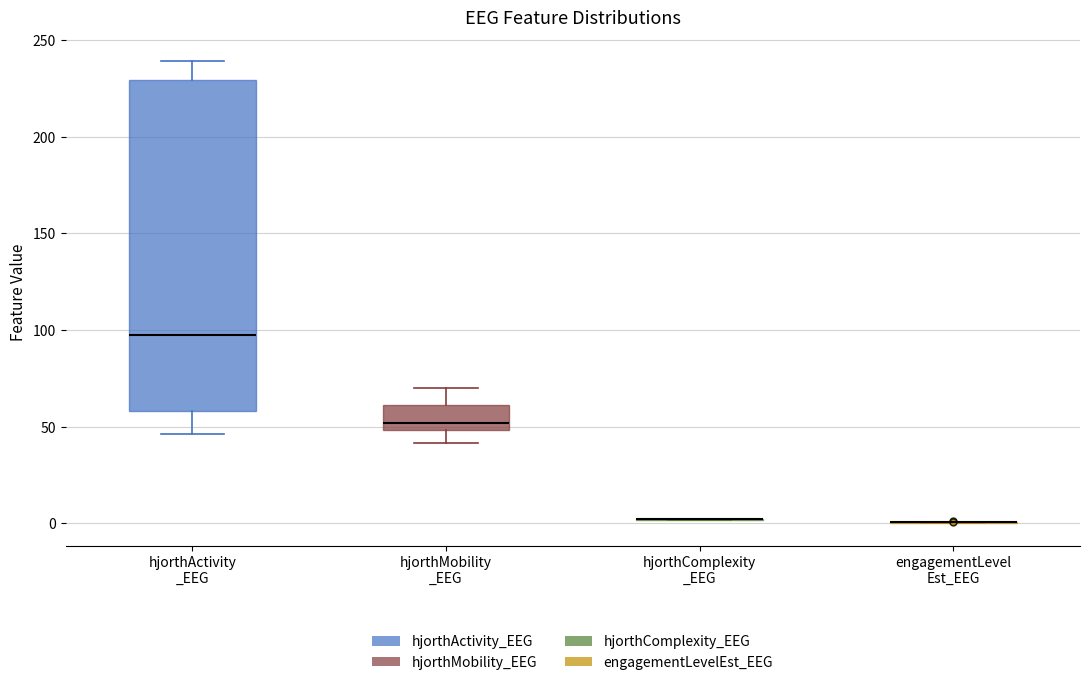

Which box is the tallest, from its lower edge to its upper edge?

hjorthActivity _EEG